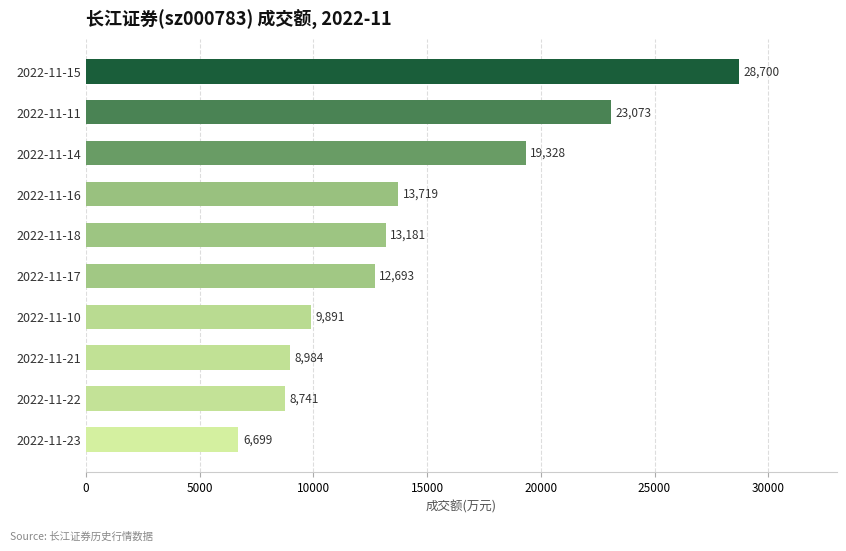

What is the greatest value displayed?

28700